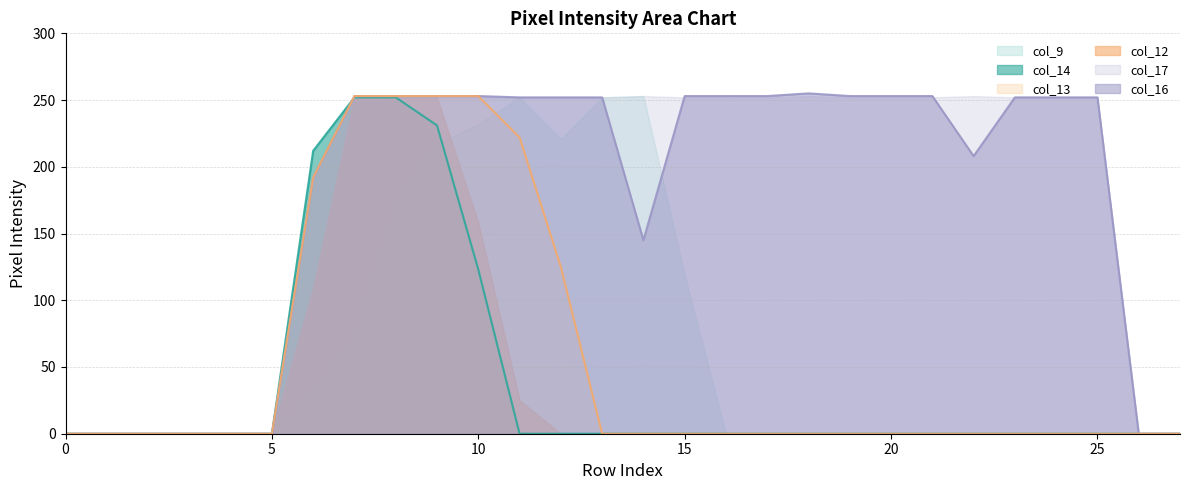

Is the value of col_14 at 22 greater than the value of col_16 at 20?

No